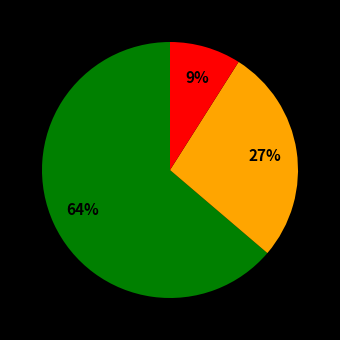

Is there any slice that represents more than half of the pie?

Yes